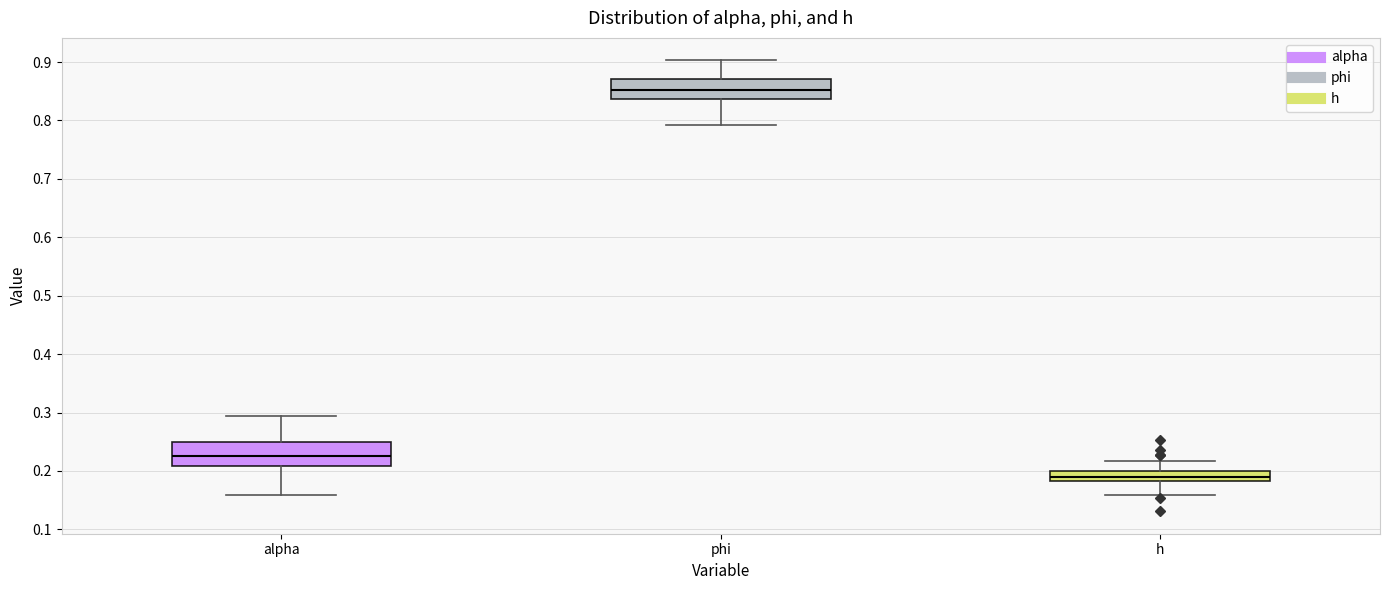

Reading left to right, read every box against the y-axis: the position of its median line, the range the box covers, and the ends of its whiskers. The values are not printed on the chart, so give them approximately, as read against the axis.

alpha: median 0.23, box 0.21 to 0.25, whiskers 0.16 to 0.29
phi: median 0.85, box 0.84 to 0.87, whiskers 0.79 to 0.90
h: median 0.19, box 0.18 to 0.20, whiskers 0.16 to 0.22